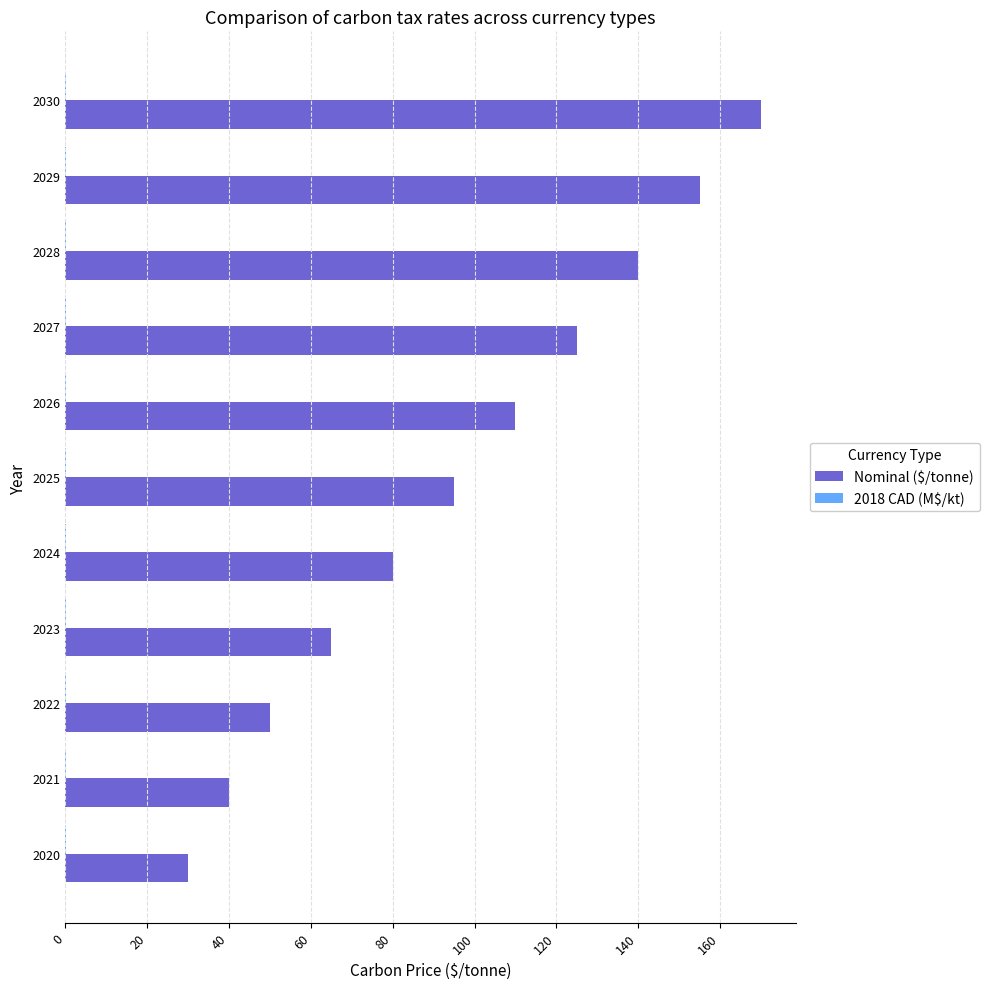

What is the greatest value displayed?

170.0